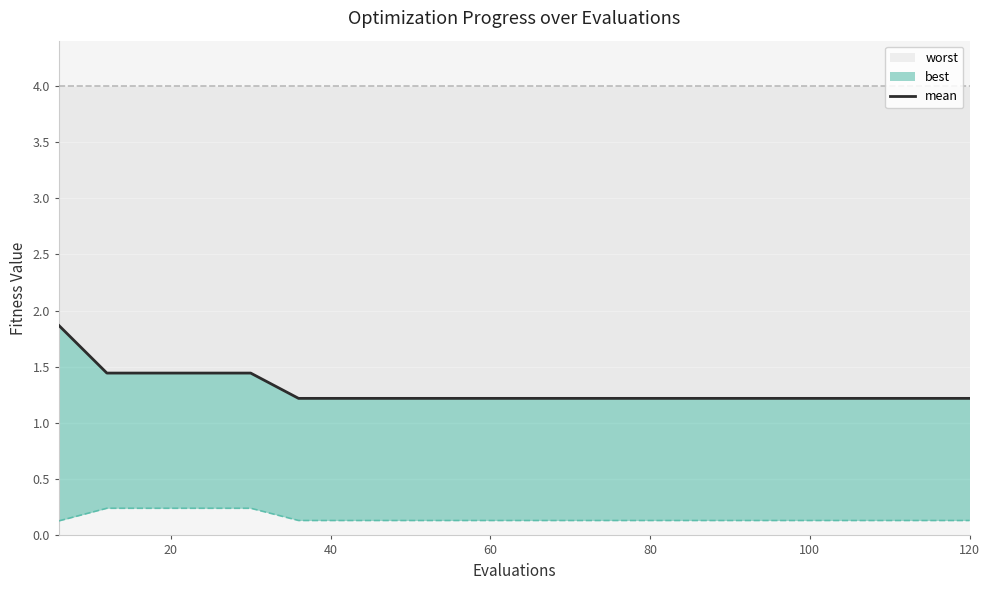

The worst series shows 0.5 at 120. True or false?

False